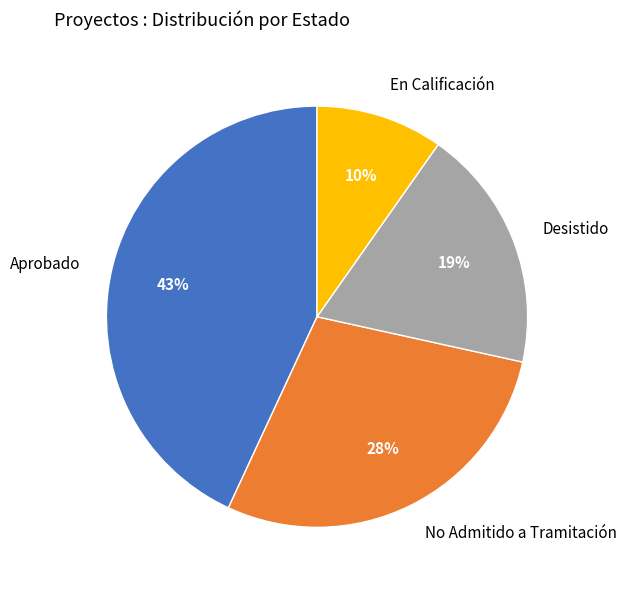

What is the ratio of the value at Desistido to the value at Aprobado?

0.4